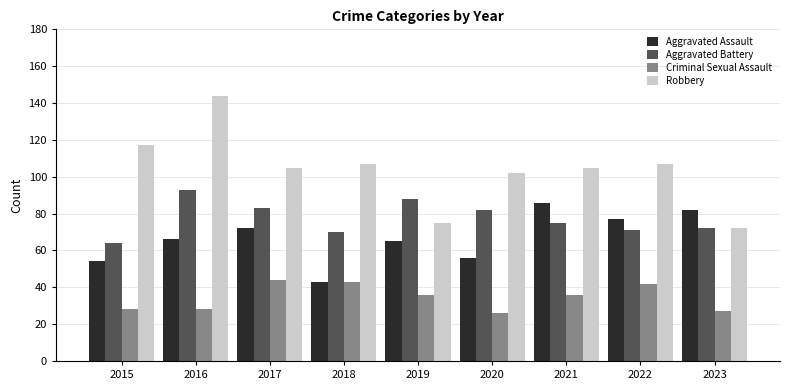

What is the difference between the maximum and second lowest values in the Aggravated Battery series?

23